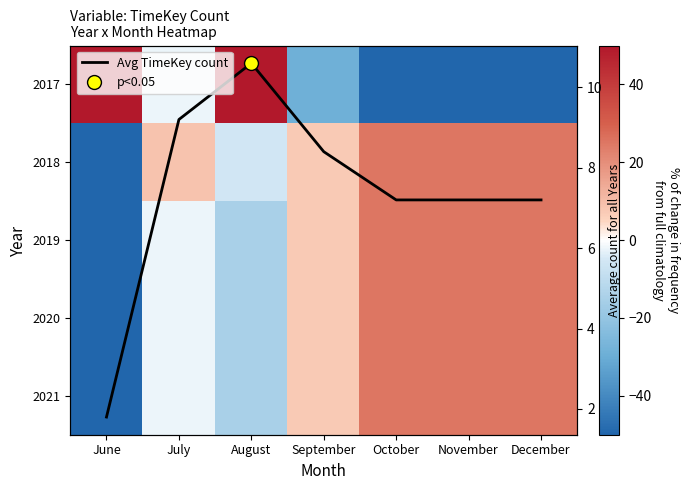

What is the difference between the highest and lowest values at October?

125.0